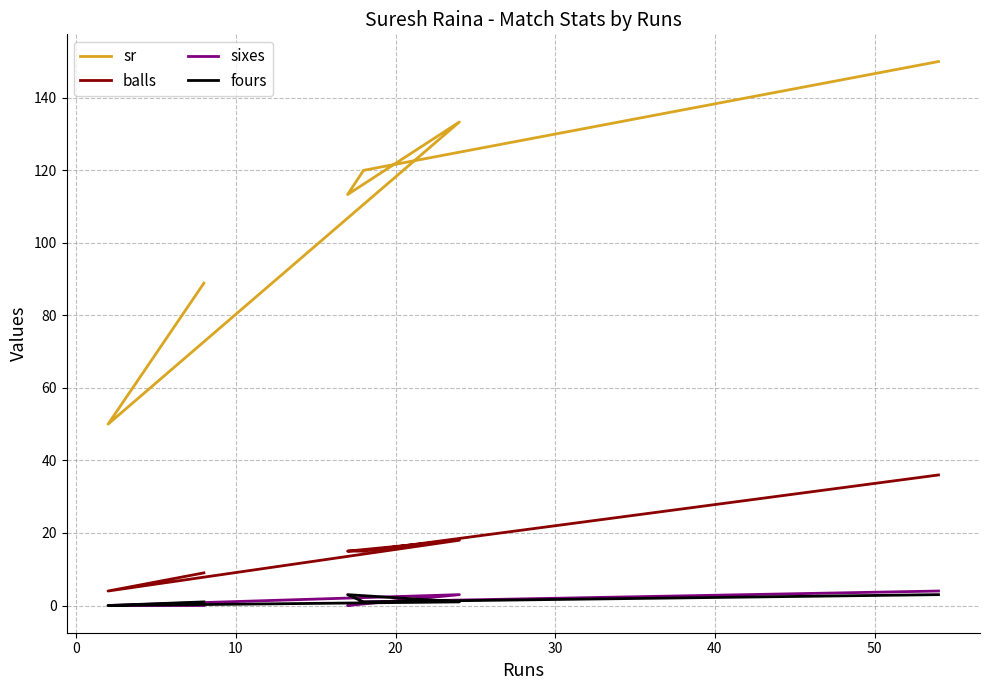

What position from the right is 20?

3